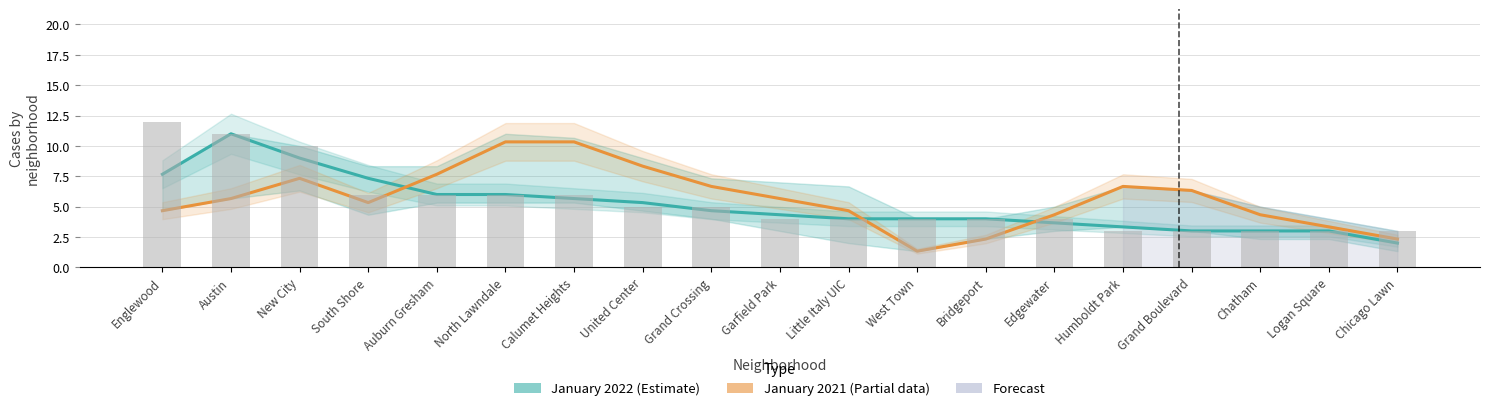

What is the difference between the highest and lowest values at North Lawndale?

4.3